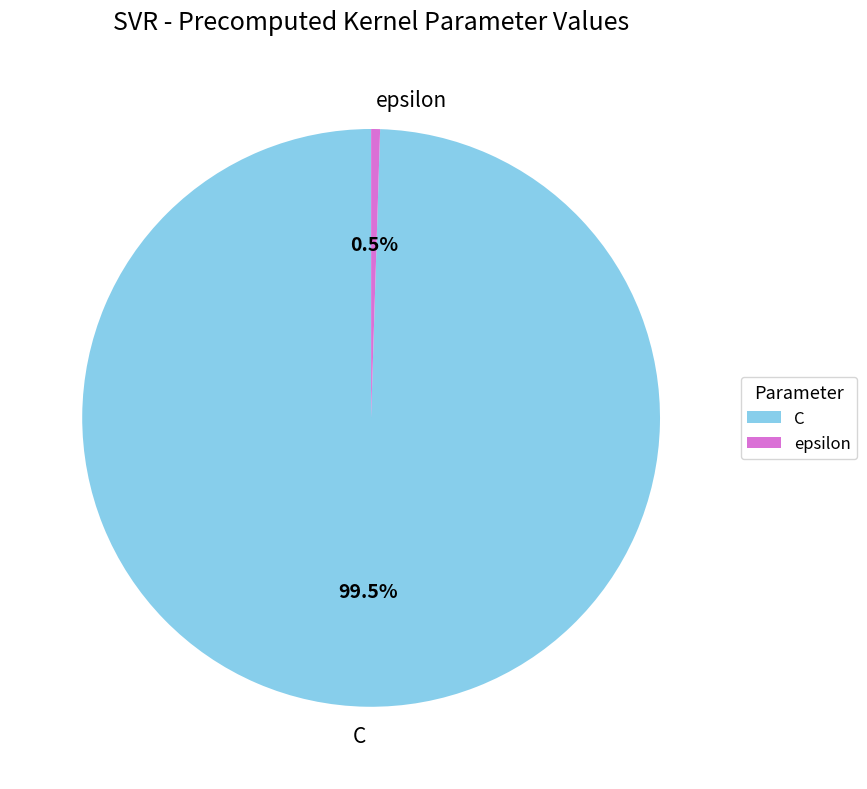

Which slice represents more than half of the pie?

C